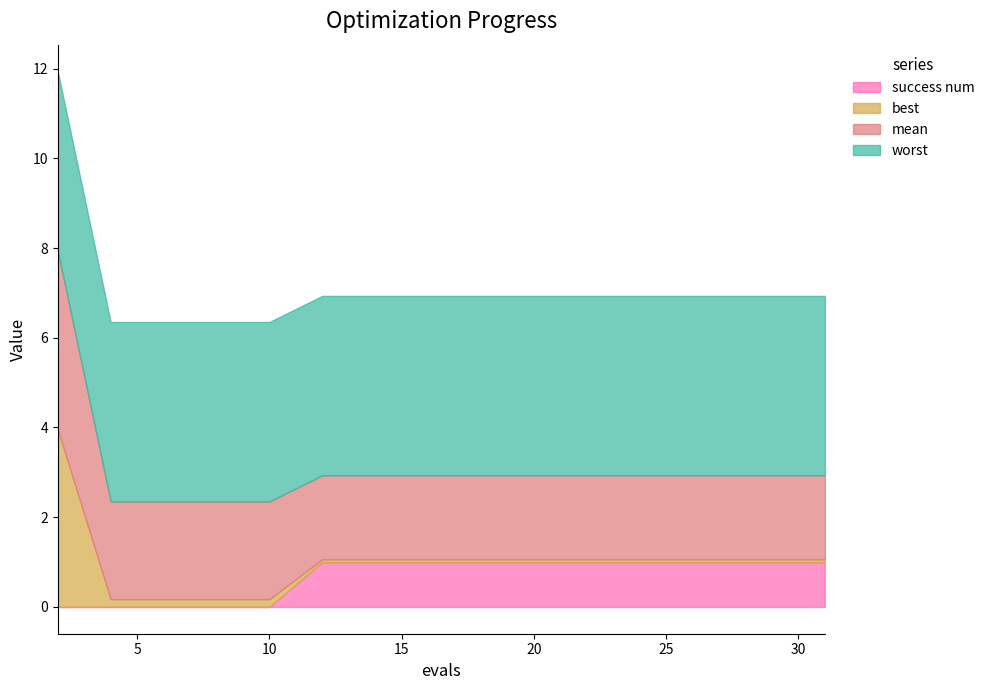

Rank the categories by mean value from lowest to highest.

12, 14, 16, 17, 19, 21, 23, 25, 27, 29, 31, 4, 6, 8, 10, 2